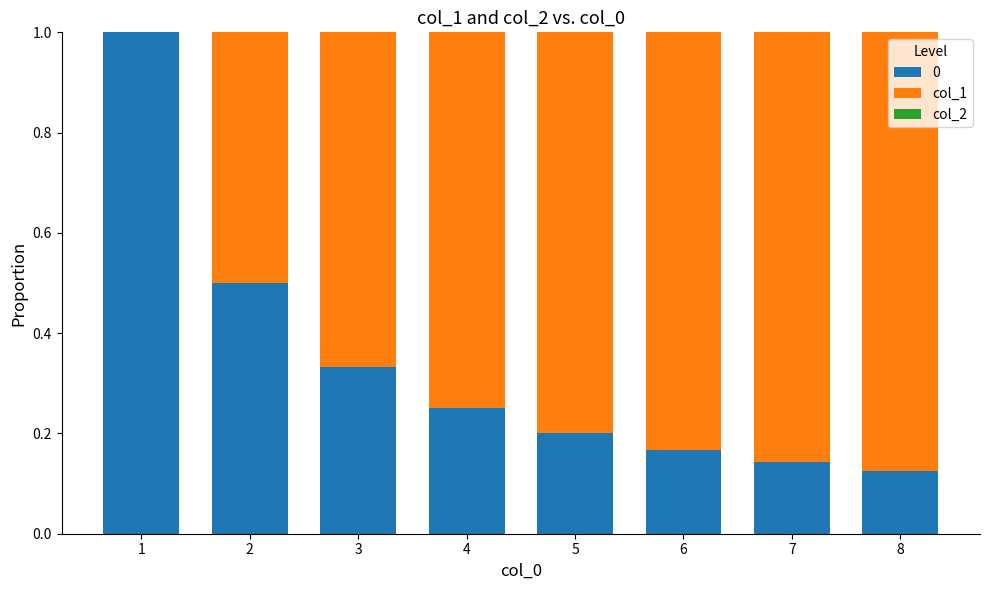

What is the sum of the 0 values at 2 and 1?

1.5